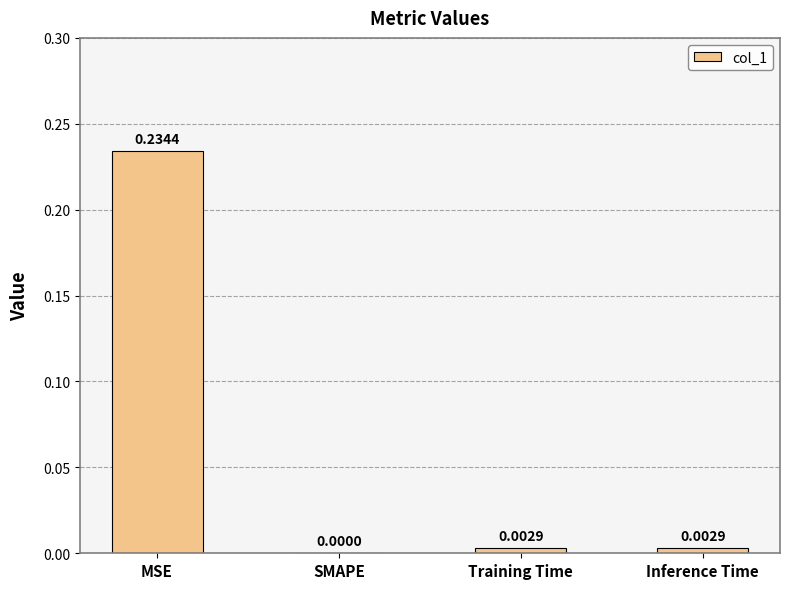

Between MSE and Training Time, which is larger?

MSE